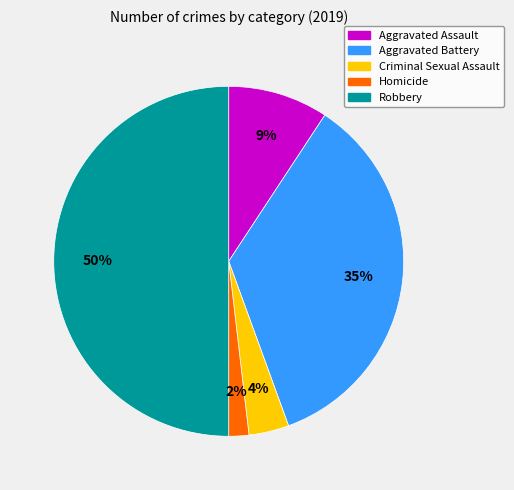

Combined, do Robbery and Homicide account for over 50%?

Yes